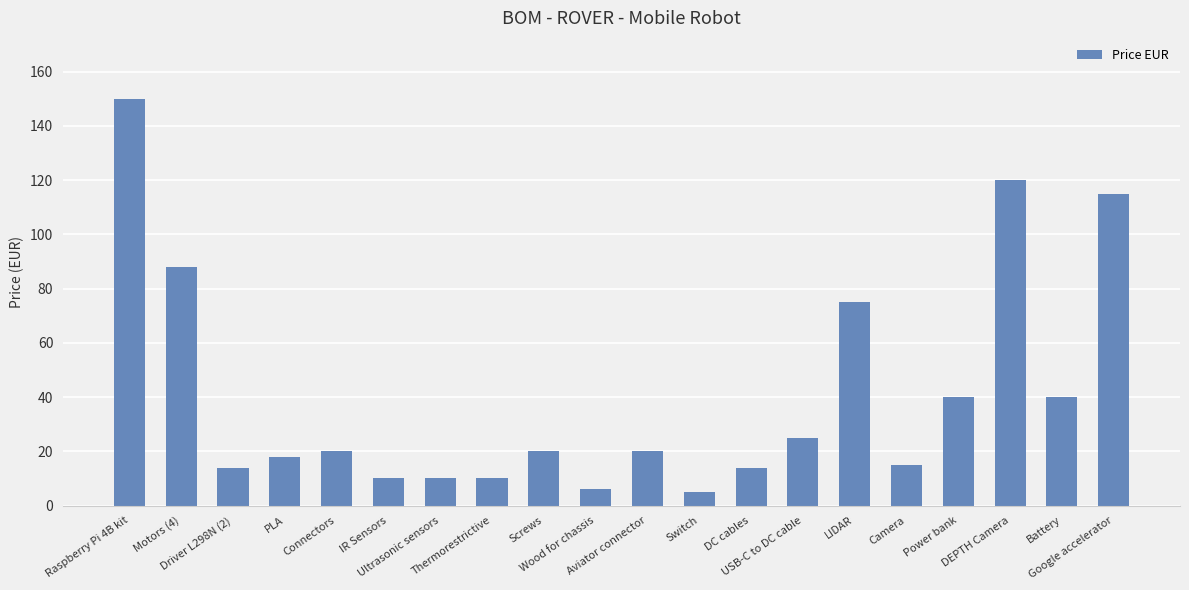

Is it true that the value at Connectors is 11?

False